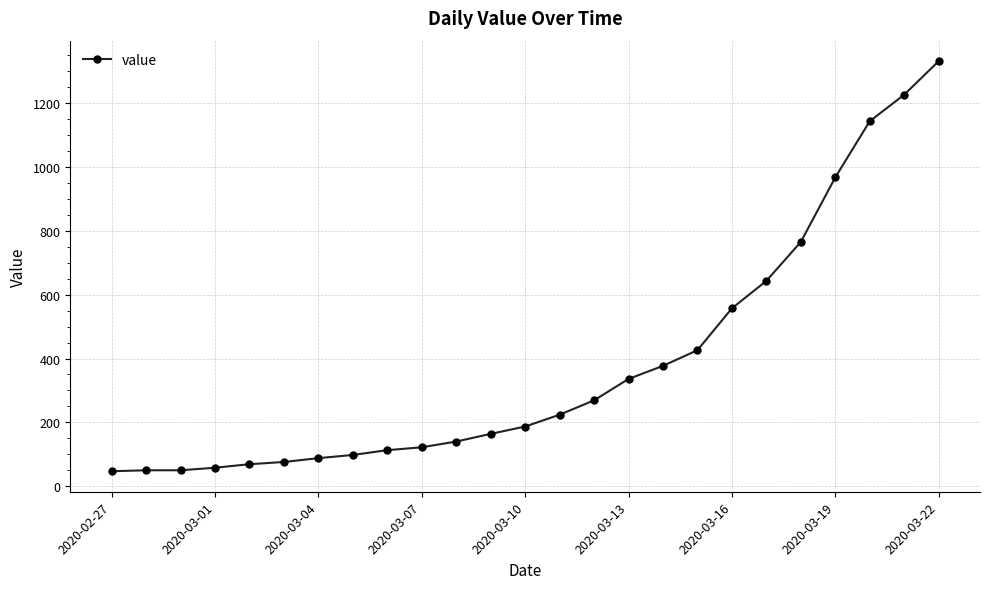

What is the average value?

381